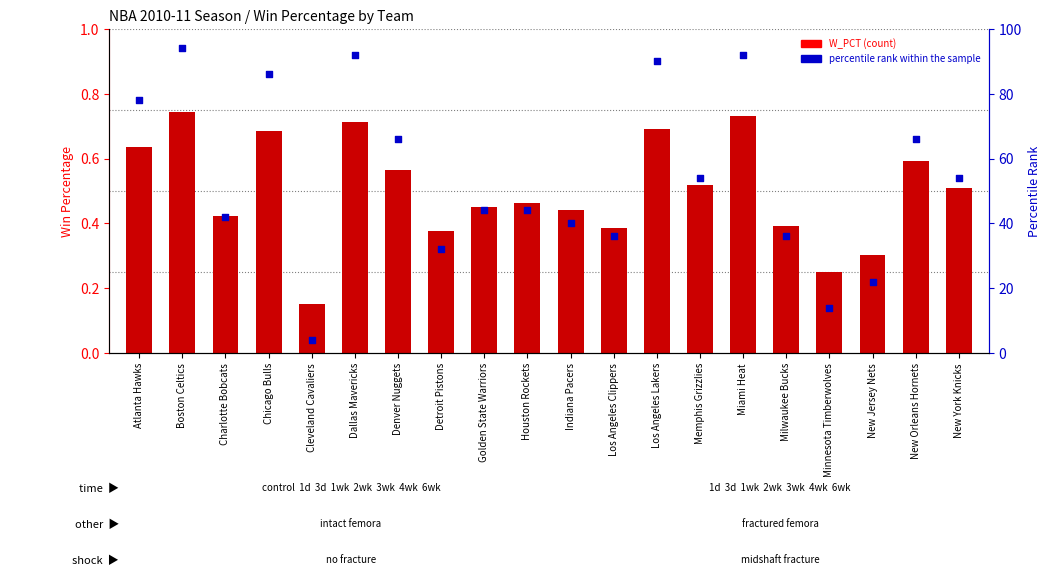

Which series has the largest Y range (max minus min)?

percentile rank within the sample